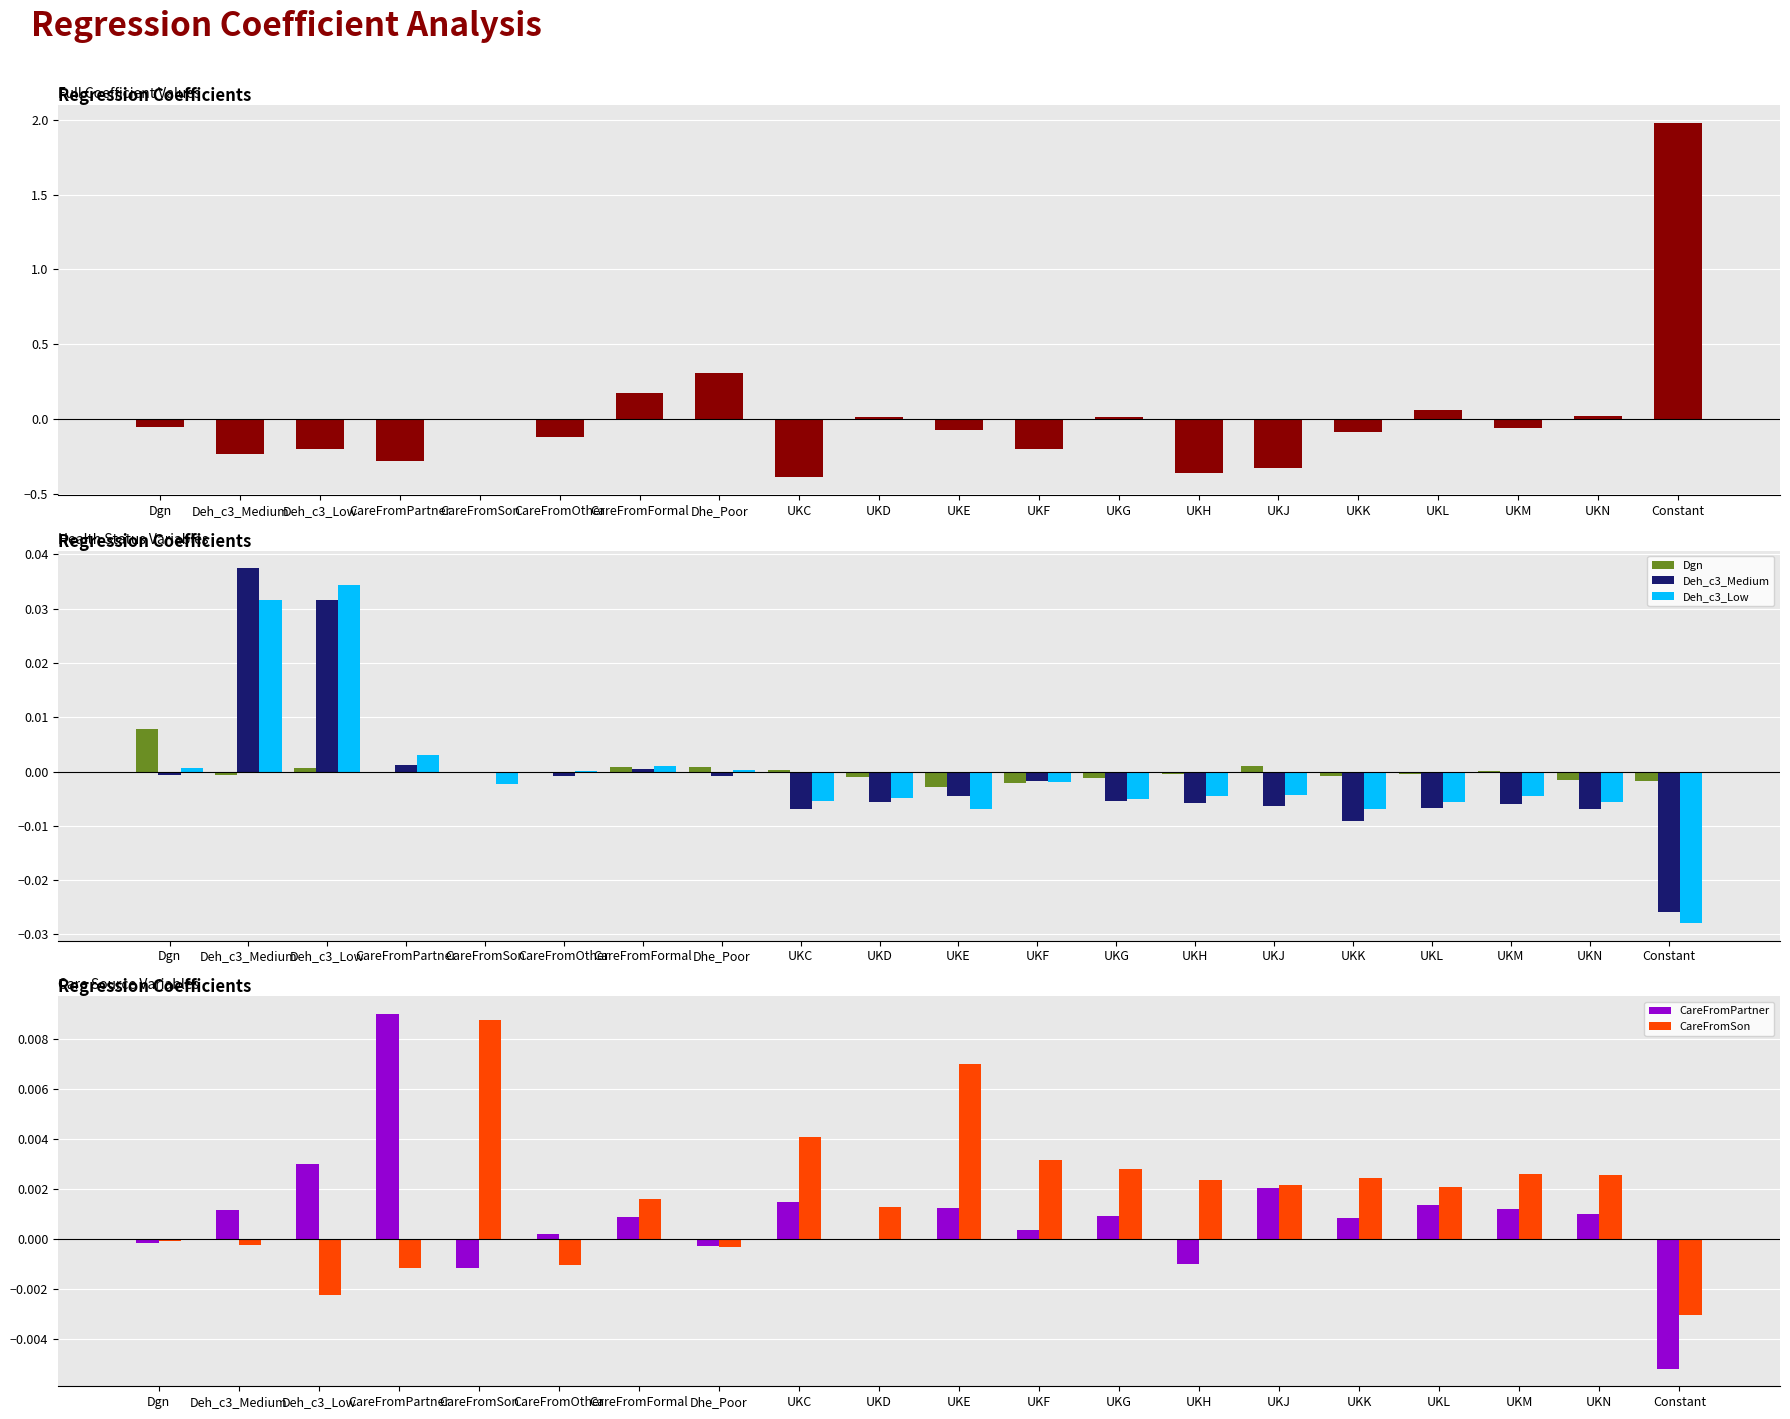

Is it true that COEFFICIENT equals 0.2 at CareFromFormal?

True